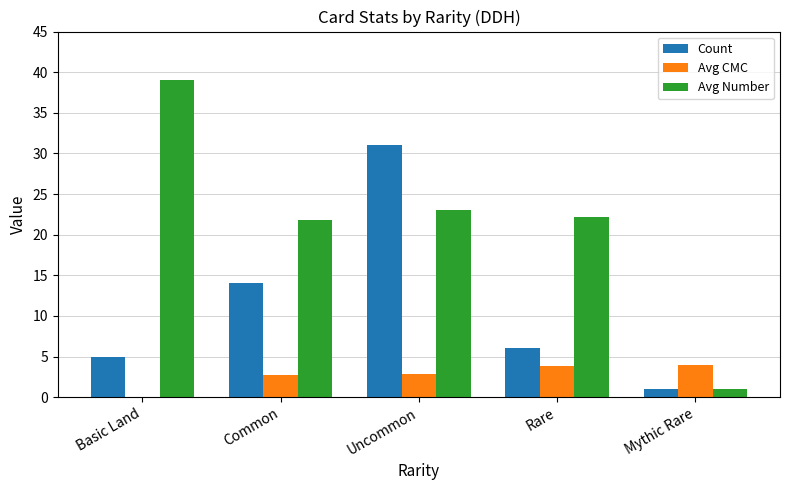

What is the sum of all Count values?

57.0